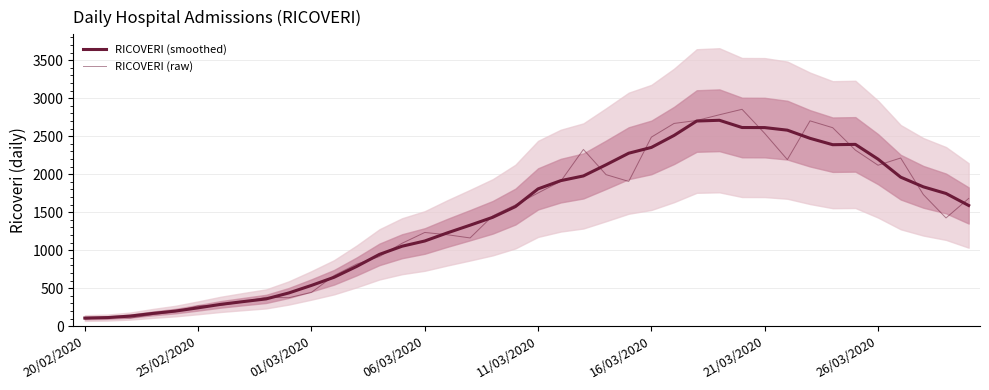

Is the value of RICOVERI (raw) at 26 greater than the value of RICOVERI (smoothed) at 10?

Yes